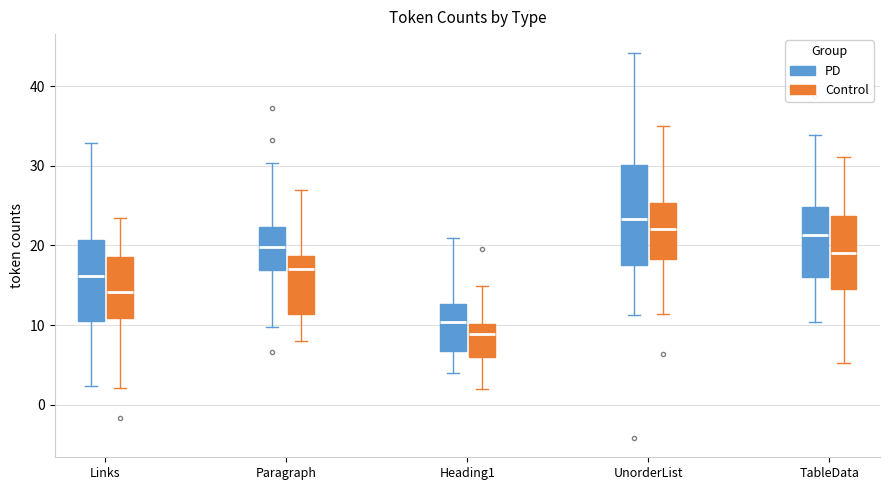

Comparing the boxes themselves (not the whiskers), which one is the tallest?

UnorderList (PD)